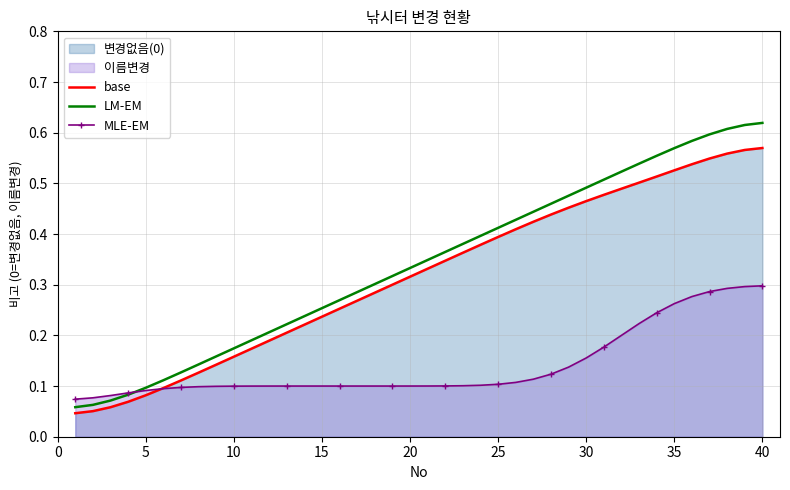

Which series has the widest spread of values?

LM-EM